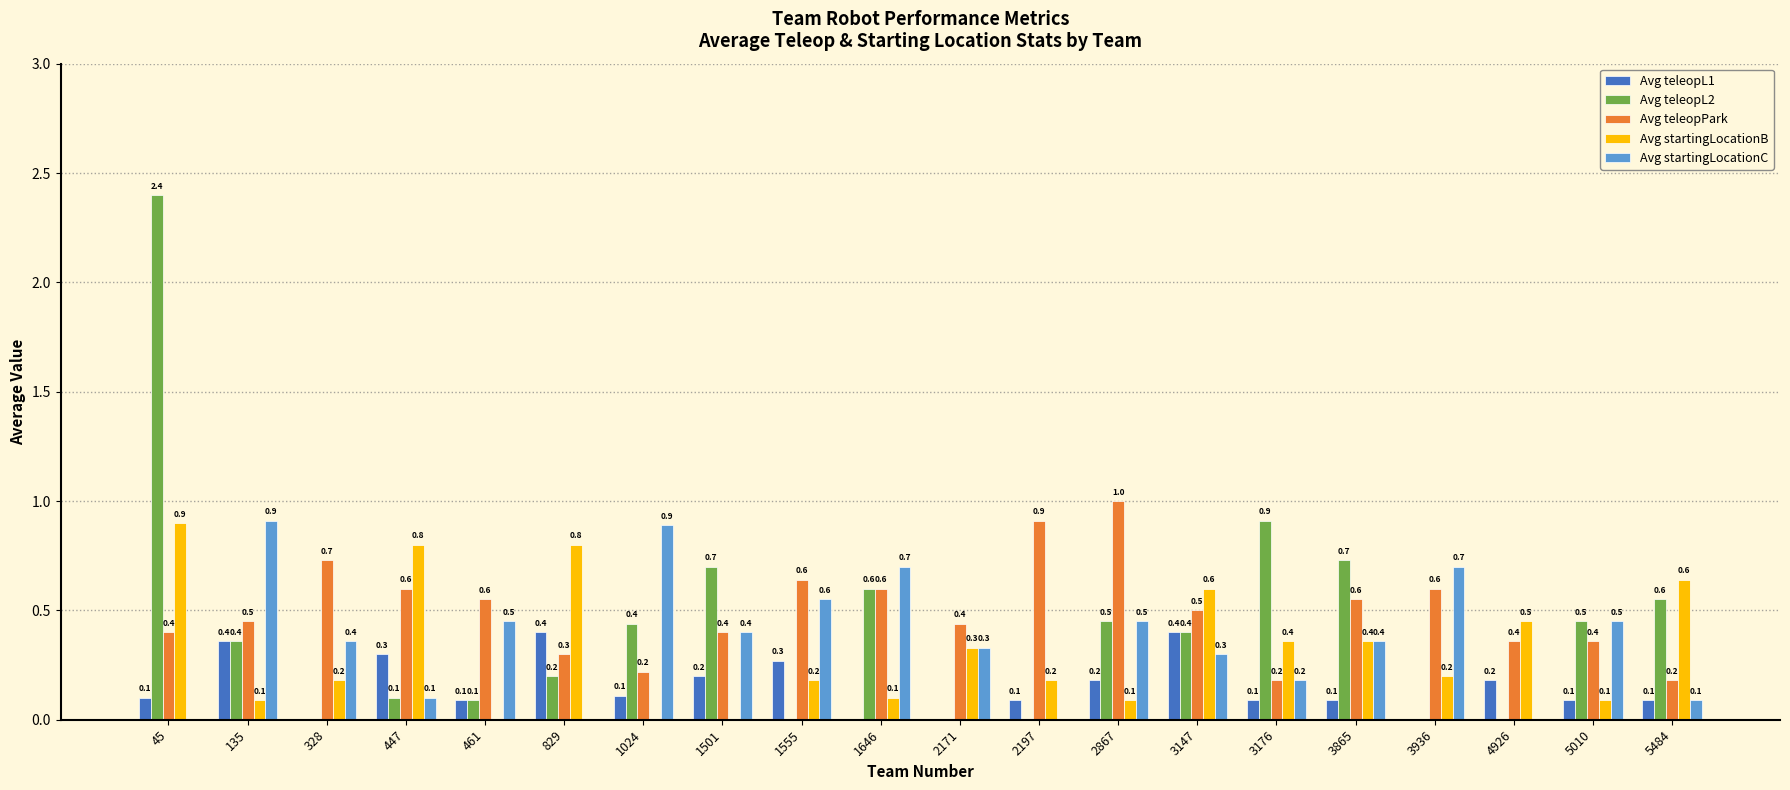

Is it true that Avg startingLocationB equals 0.5 at 1024?

False